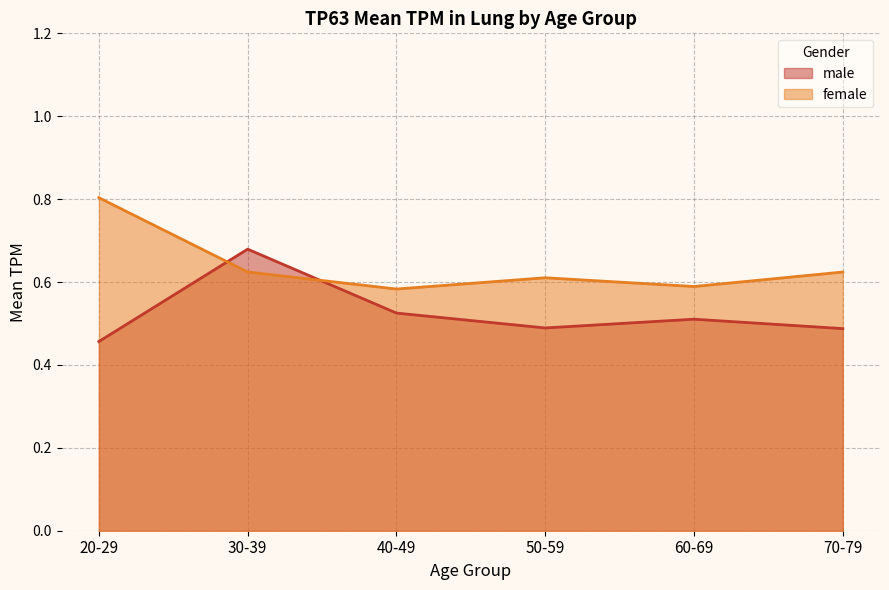

The chart shows a value of 0.6 at 30-39. True or false?

True